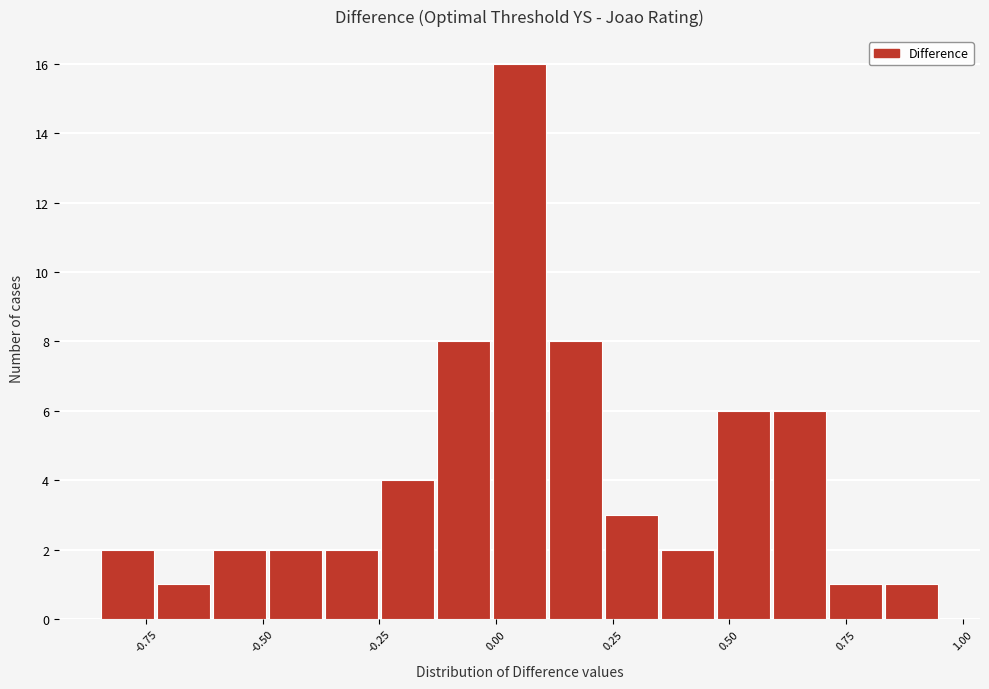

Around what value on the x-axis is the tallest bar? Give the approximate position of its centre, as read against the axis.

0.05